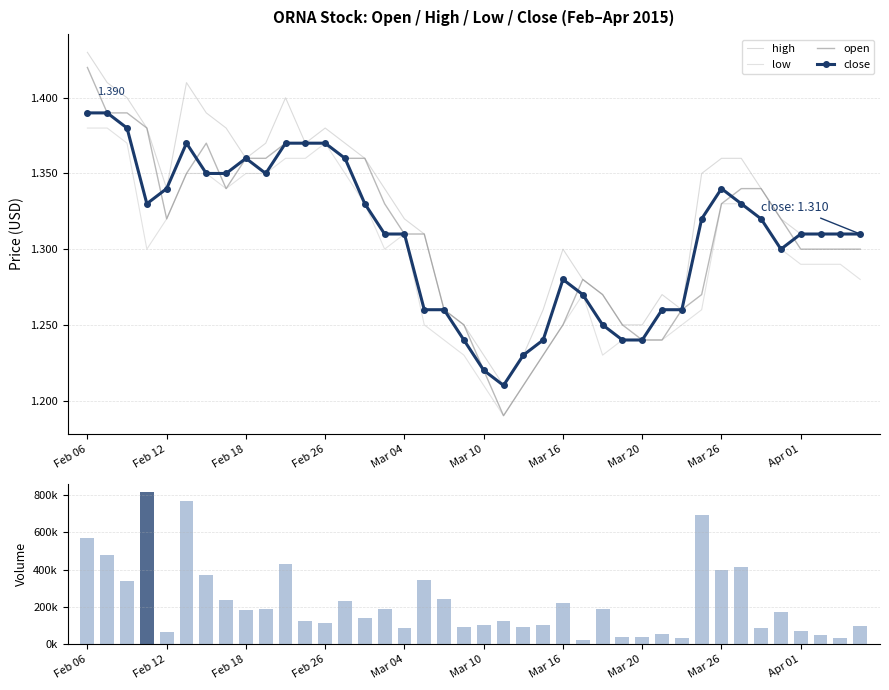

What is the value of the open bar at the 25th from the left?

1.2